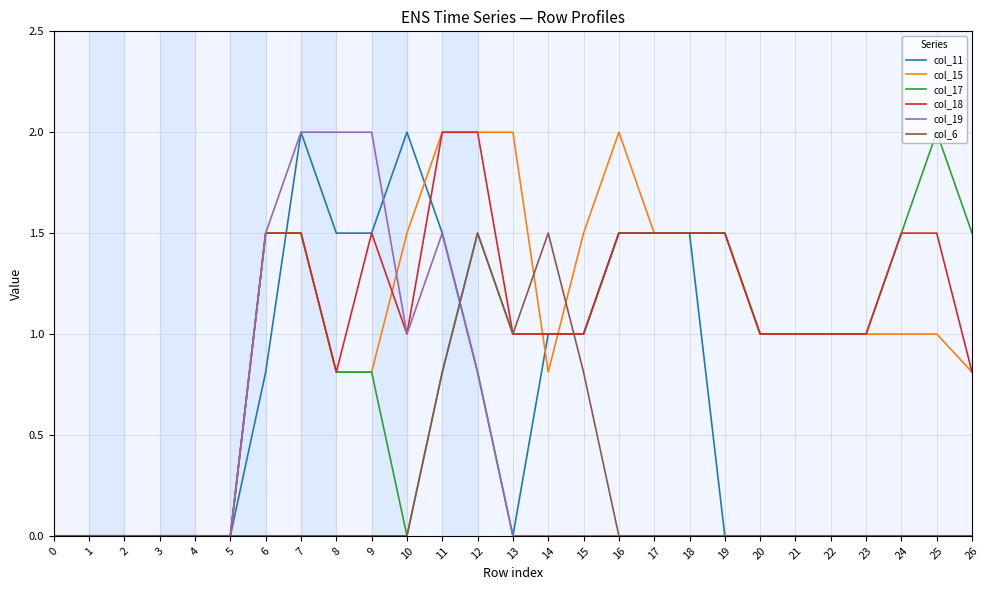

What is the highest value of the col_19 series?

2.0